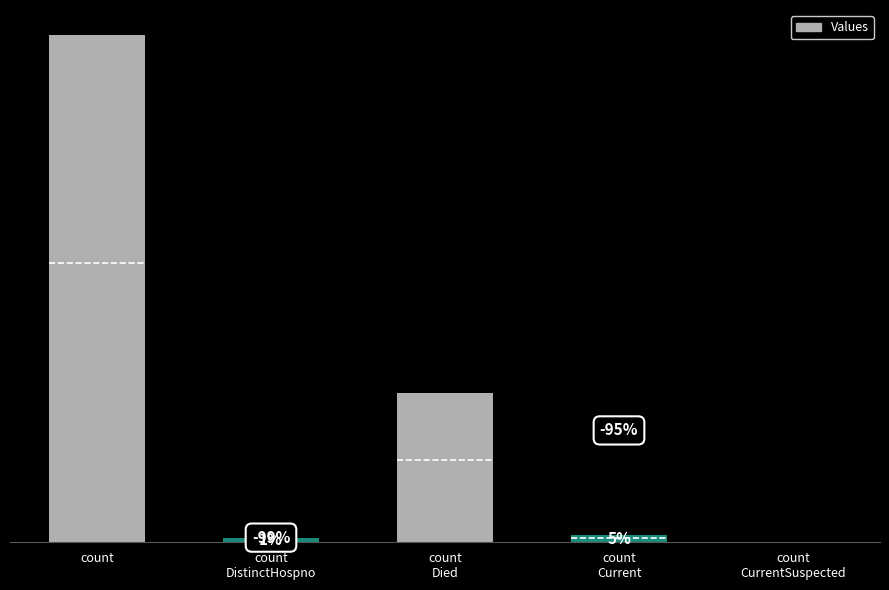

Rank the categories by value from lowest to highest.

count
CurrentSuspected, count
DistinctHospno, count
Current, count
Died, count
